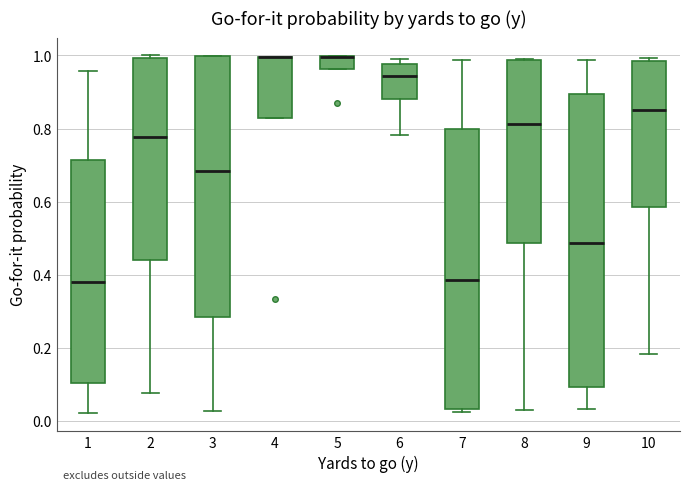

Reading left to right, transcribe this box plot: for each box, give where its median line is, the range the box spans, and where its two whiskers end, as read against the y-axis. The values are not printed on the chart, so give them approximately, as read against the axis.

1: median 0.38, box 0.10 to 0.72, whiskers 0.02 to 0.96
2: median 0.78, box 0.44 to 1.00, whiskers 0.08 to 1.00 (just above the box's upper edge)
3: median 0.68, box 0.28 to 1.00, whiskers 0.02 to 1.00
4: median 1.00 (drawn on the box's upper edge), box 0.82 to 1.00, whiskers 0.82 to 1.00
5: median 1.00 (drawn on the box's upper edge), box 0.96 to 1.00, whiskers 0.96 to 1.00
6: median 0.94, box 0.88 to 0.98, whiskers 0.78 to 1.00
7: median 0.38, box 0.04 to 0.80, whiskers 0.02 to 0.98
8: median 0.82, box 0.48 to 0.98, whiskers 0.02 to 0.98
9: median 0.48, box 0.10 to 0.90, whiskers 0.04 to 0.98
10: median 0.86, box 0.58 to 0.98, whiskers 0.18 to 1.00